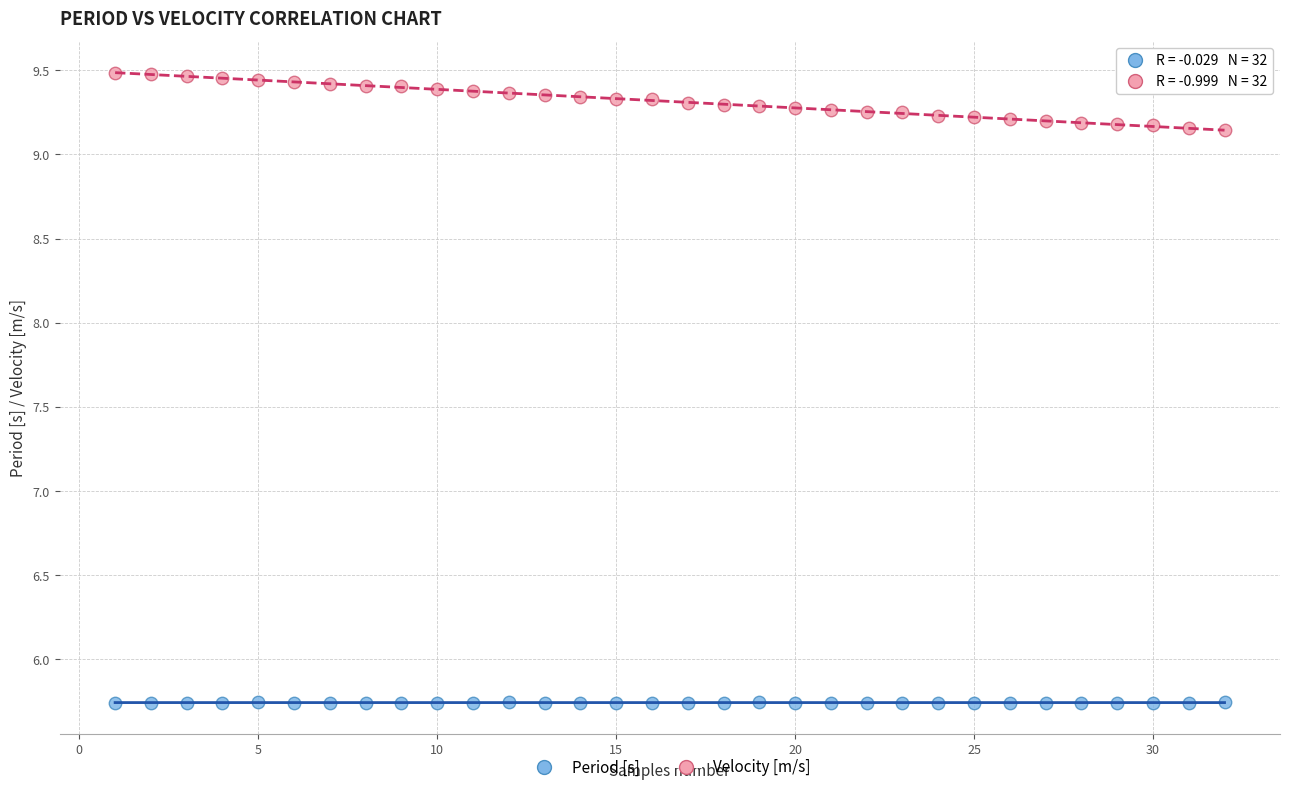

Which series has the widest spread of Y values?

Velocity [m/s]